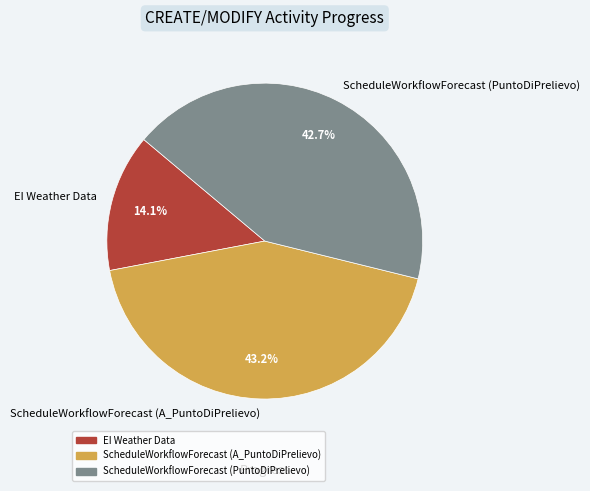

What is the ratio of the value at ScheduleWorkflowForecast (PuntoDiPrelievo) to the value at EI Weather Data?

3.0